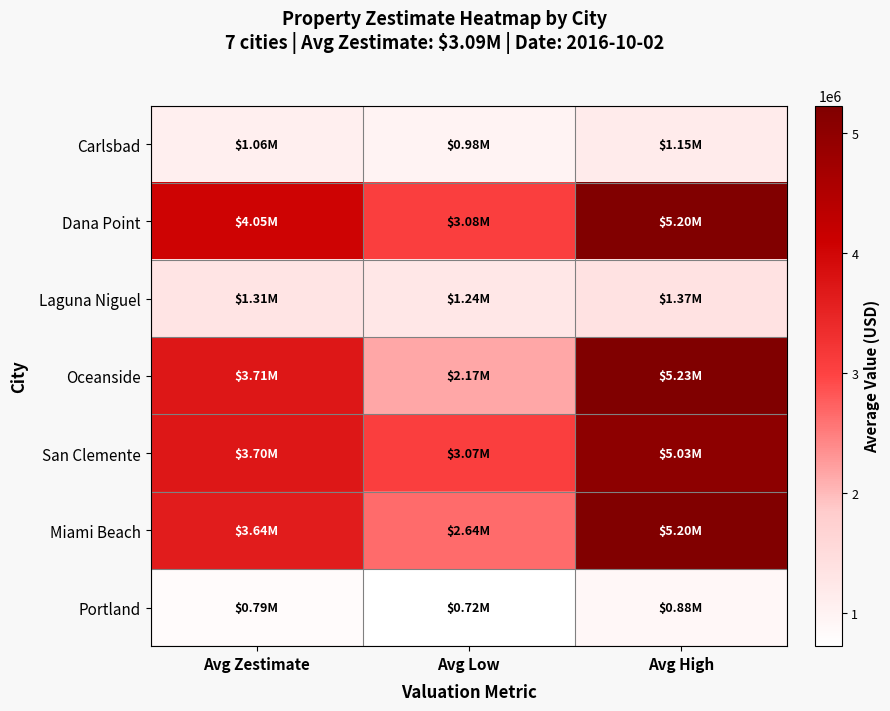

Reading right to left, list all the values displayed in this chart.

Carlsbad: Avg High=1145753.6	Avg Low=976448.4	Avg Zestimate=1057066.6
Dana Point: Avg High=5197930.0	Avg Low=3077160.3	Avg Zestimate=4047585.7
Laguna Niguel: Avg High=1373367.0	Avg Low=1242571.0	Avg Zestimate=1307969.0
Oceanside: Avg High=5232140.0	Avg Low=2166280.7	Avg Zestimate=3714380.7
San Clemente: Avg High=5027280.0	Avg Low=3065306.5	Avg Zestimate=3702035.5
Miami Beach: Avg High=5202628.1	Avg Low=2643525.6	Avg Zestimate=3640242.9
Portland: Avg High=880841.0	Avg Low=722130.0	Avg Zestimate=793550.0